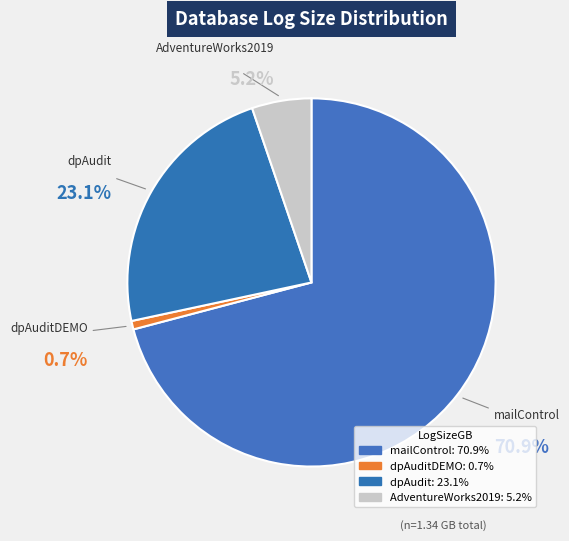

Between dpAudit and AdventureWorks2019, which is larger?

dpAudit